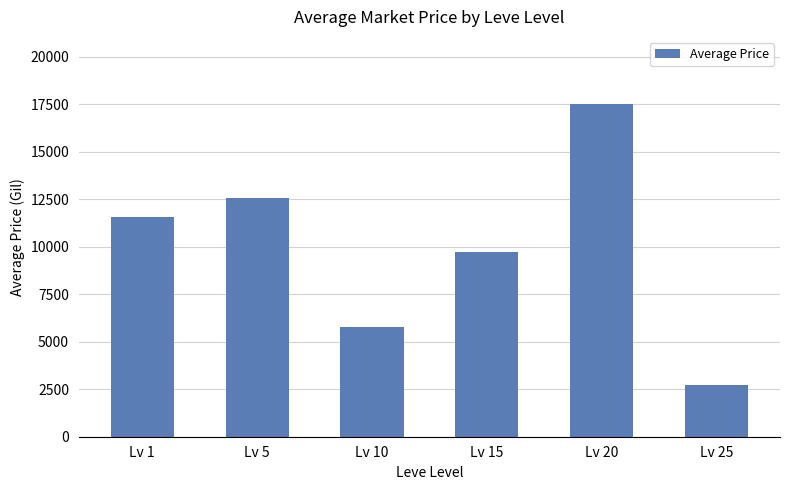

What is the change in value from Lv 5 to Lv 15?

-2860